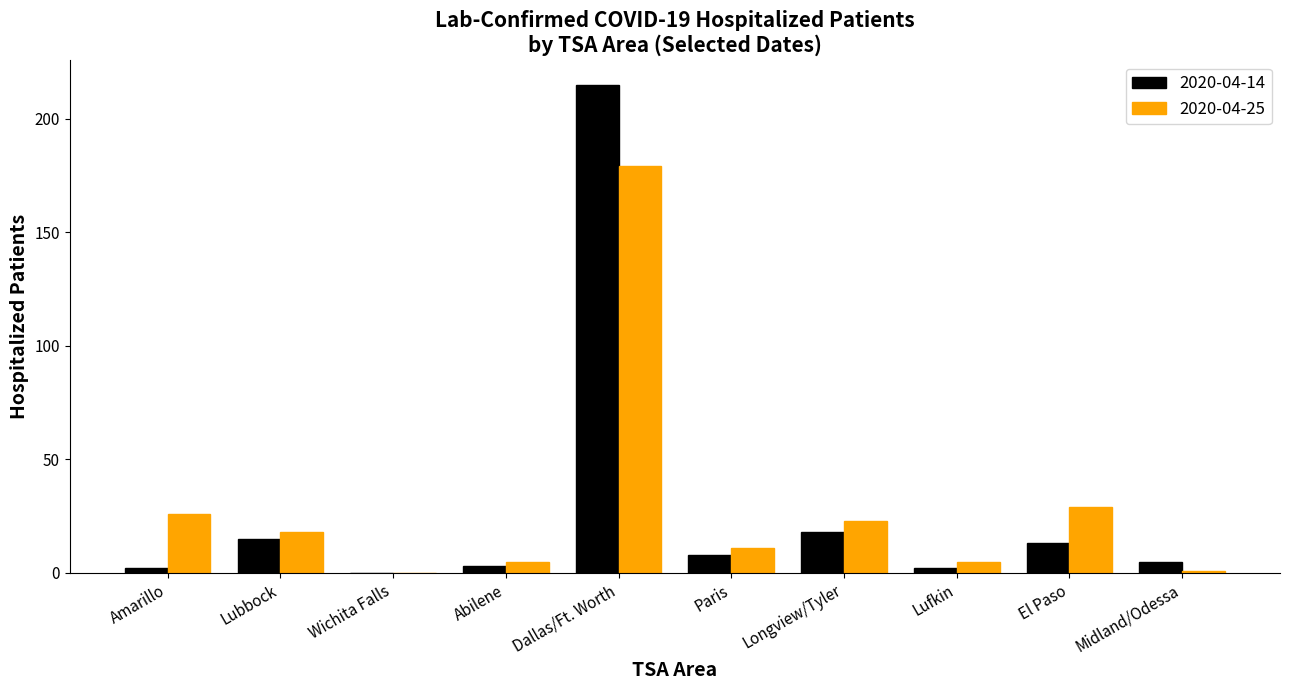

Are the bars grouped side by side (vs. stacked)?

Yes